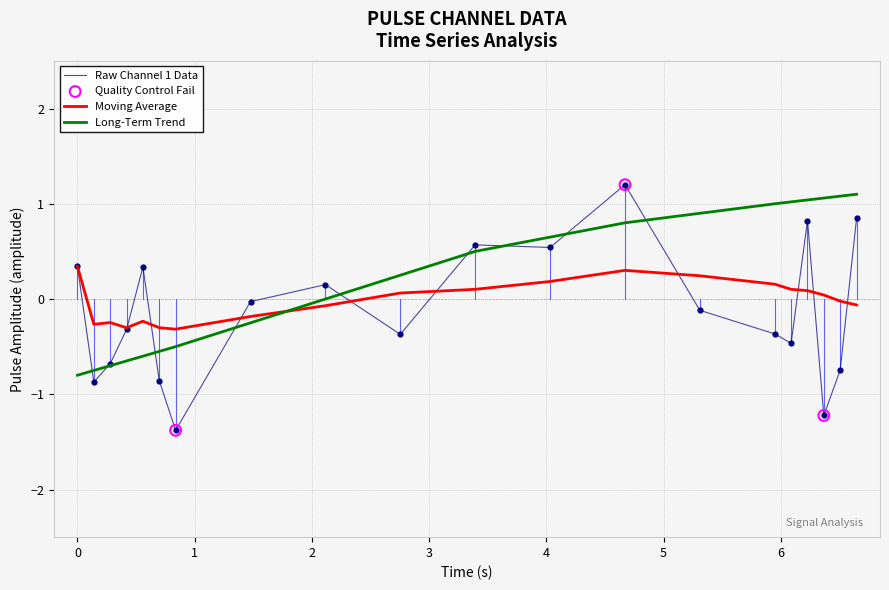

Which series has the widest spread of values?

Raw Channel 1 Data